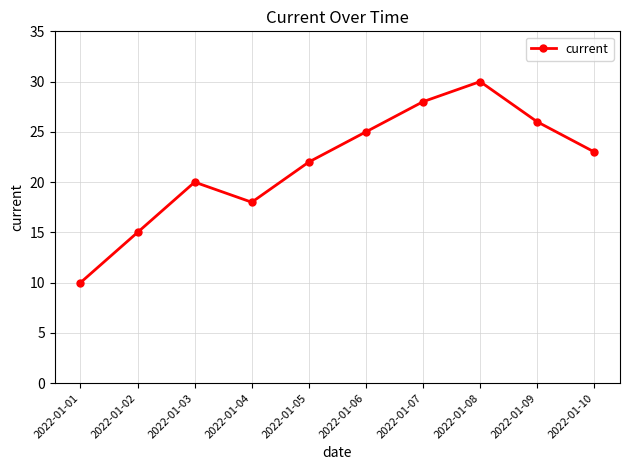

Which category has the highest value across all series?

2022-01-08